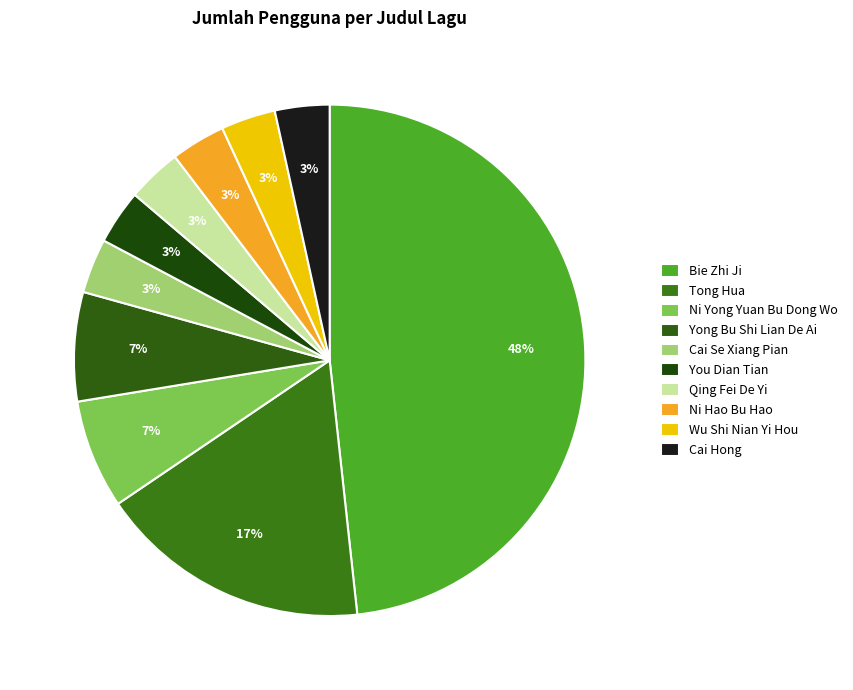

How many slices are in this pie chart?

10